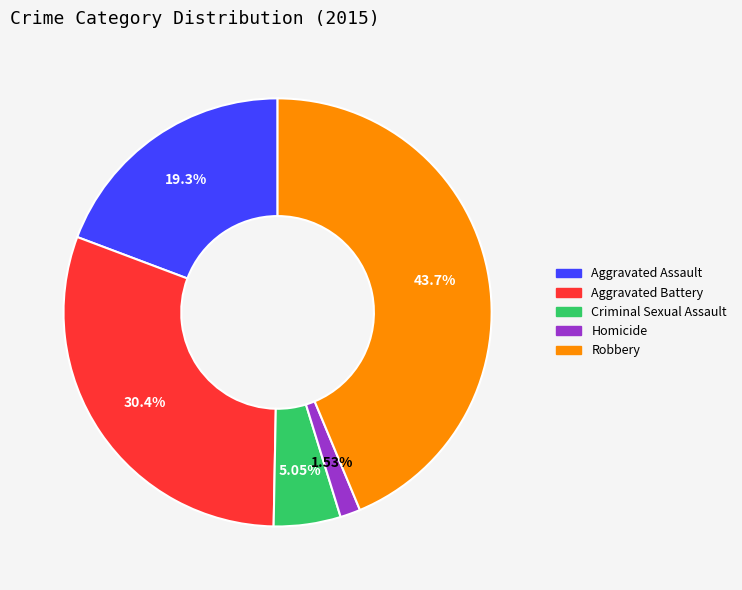

How many slices are in this pie chart?

5